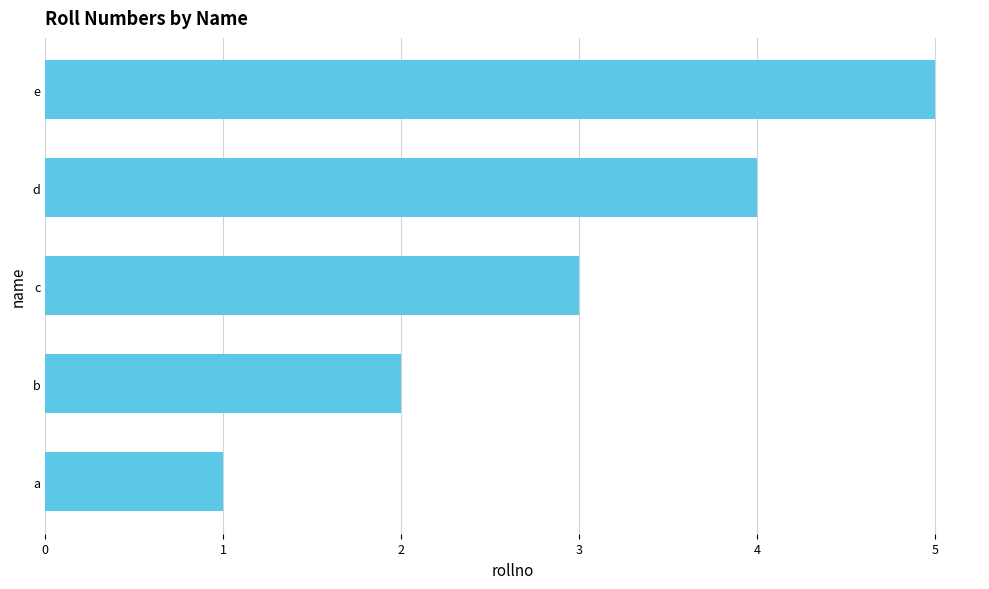

The chart shows a value of 1 at c. True or false?

False